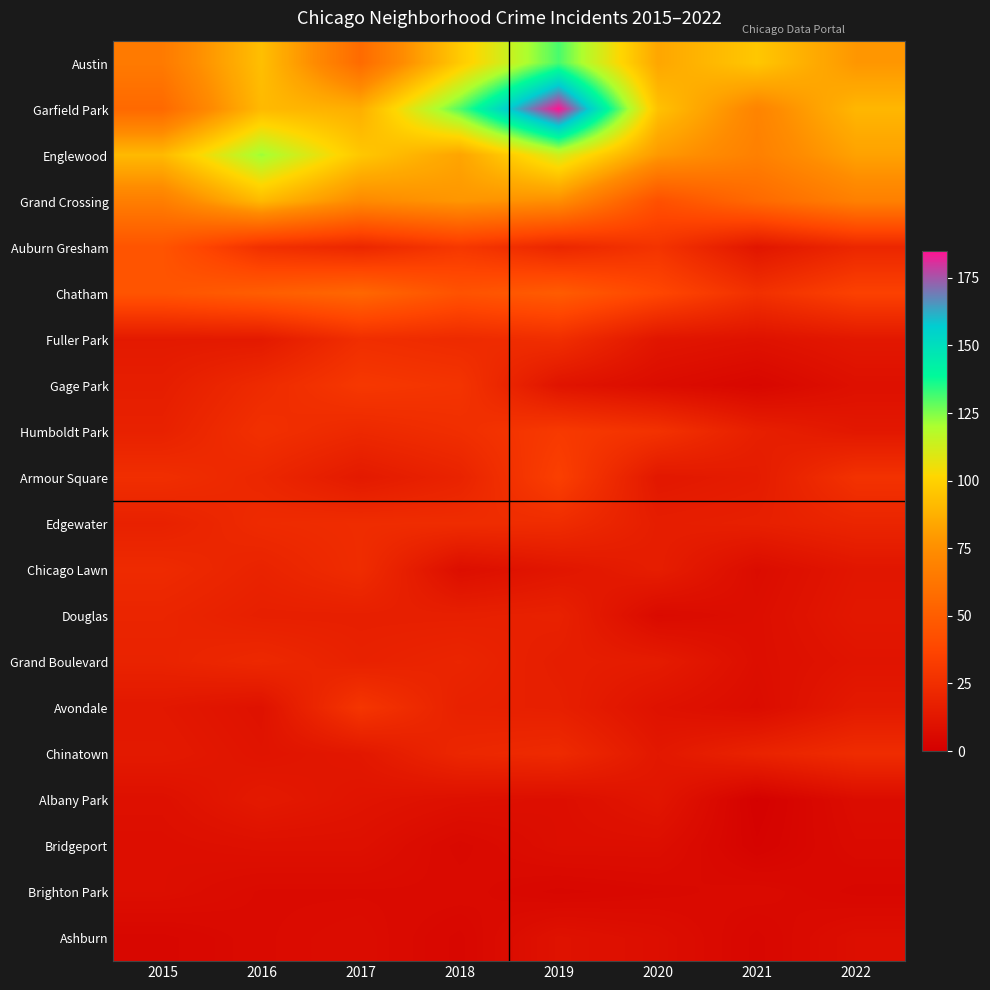

At how many categories does at least one series exceed 20?

8